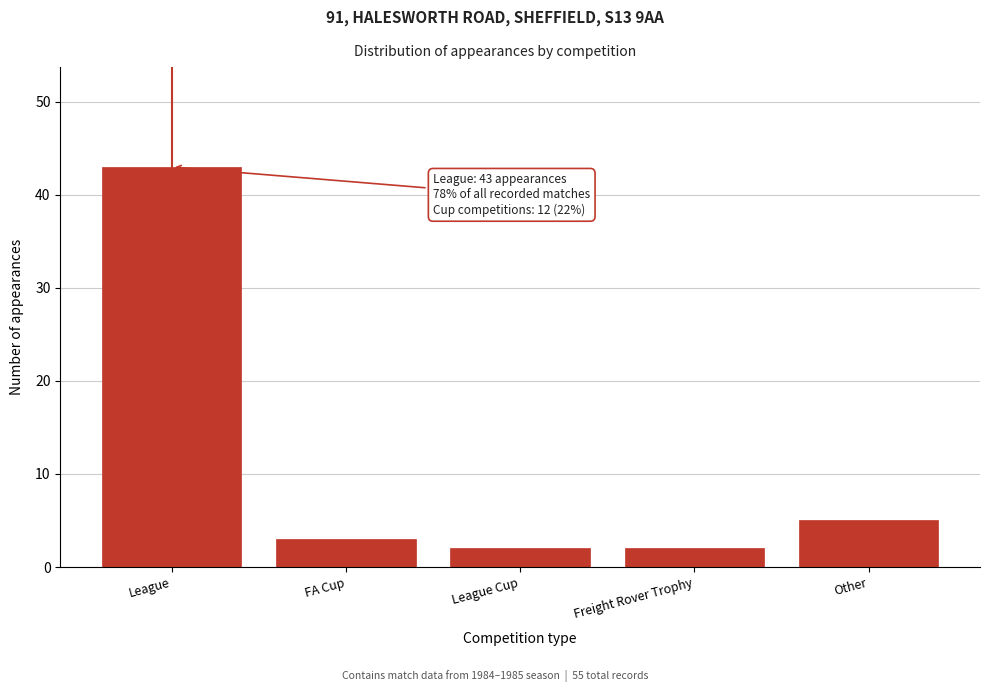

Reading right to left, extract all data points from this chart.

5	2	2	3	43